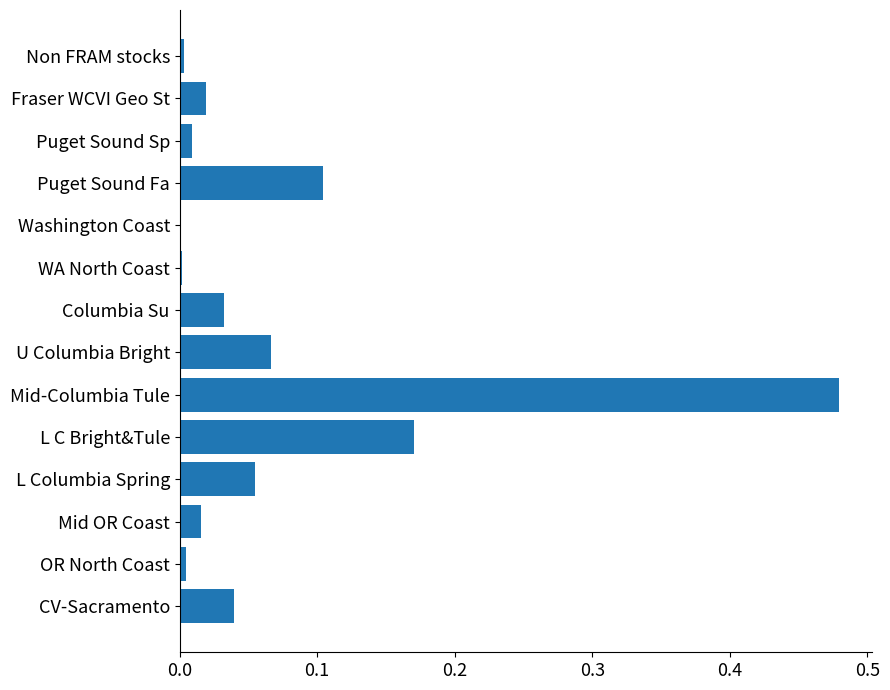

What is the sum of all values?

1.0